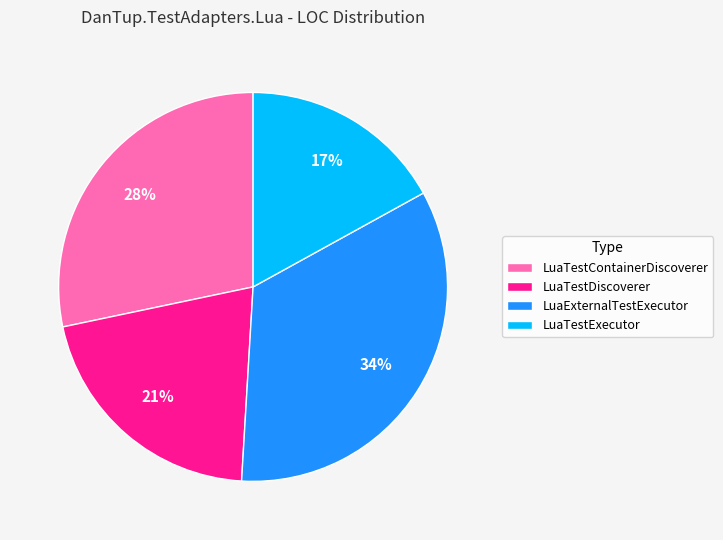

The LuaTestDiscoverer slice represents 21% of the pie. True or false?

True